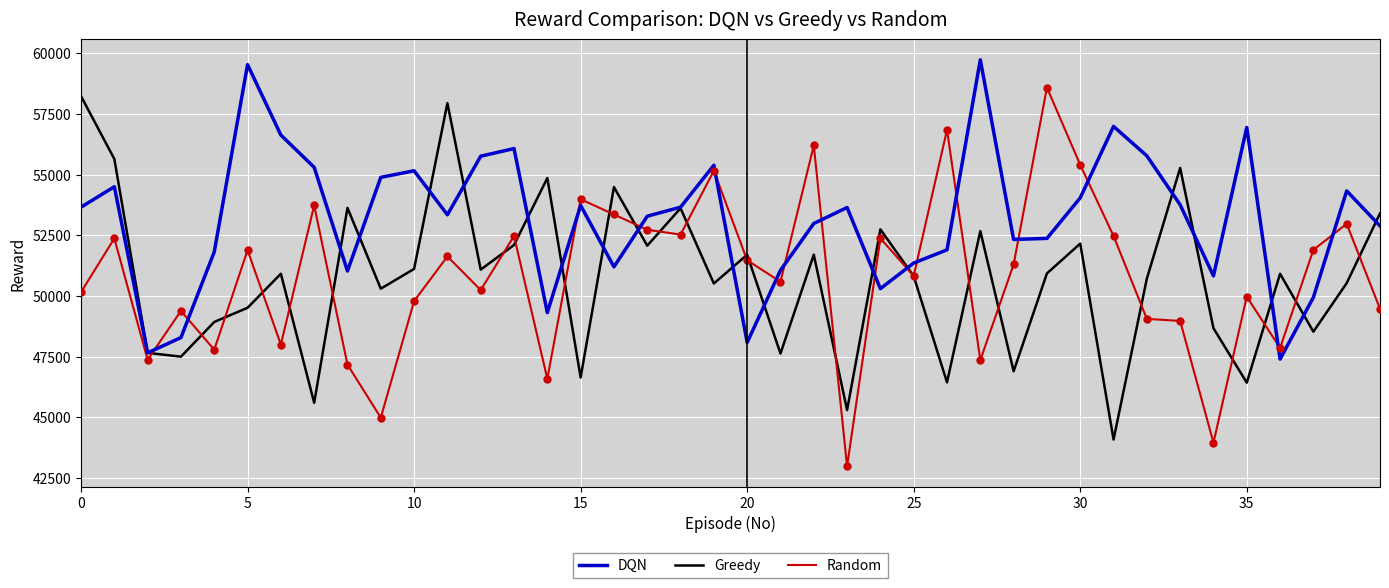

How many lines are shown in the chart?

3